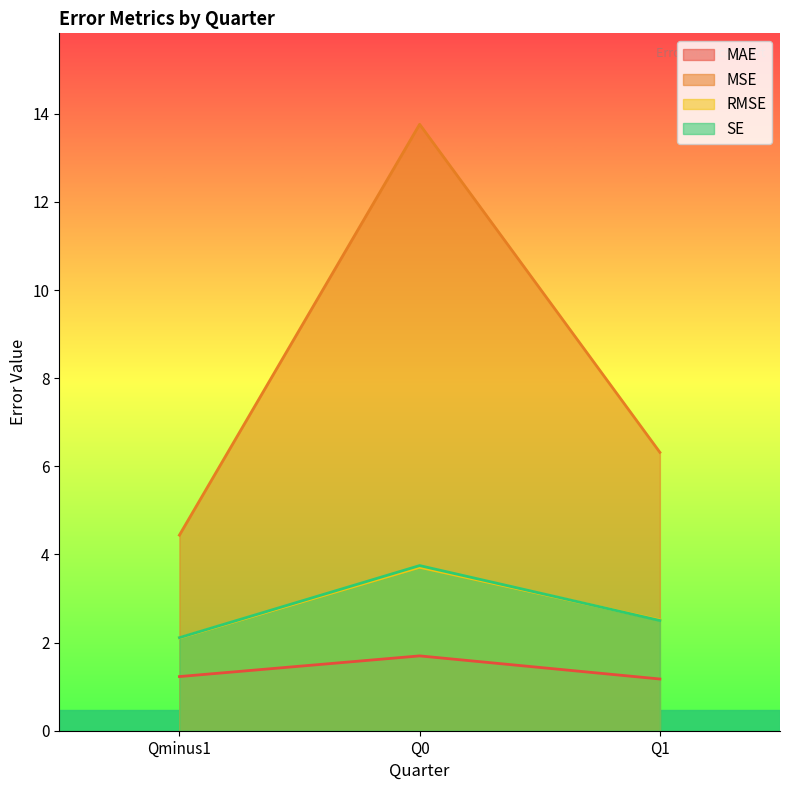

At Q1, list the series in order from largest to smallest.

MSE, RMSE, SE, MAE